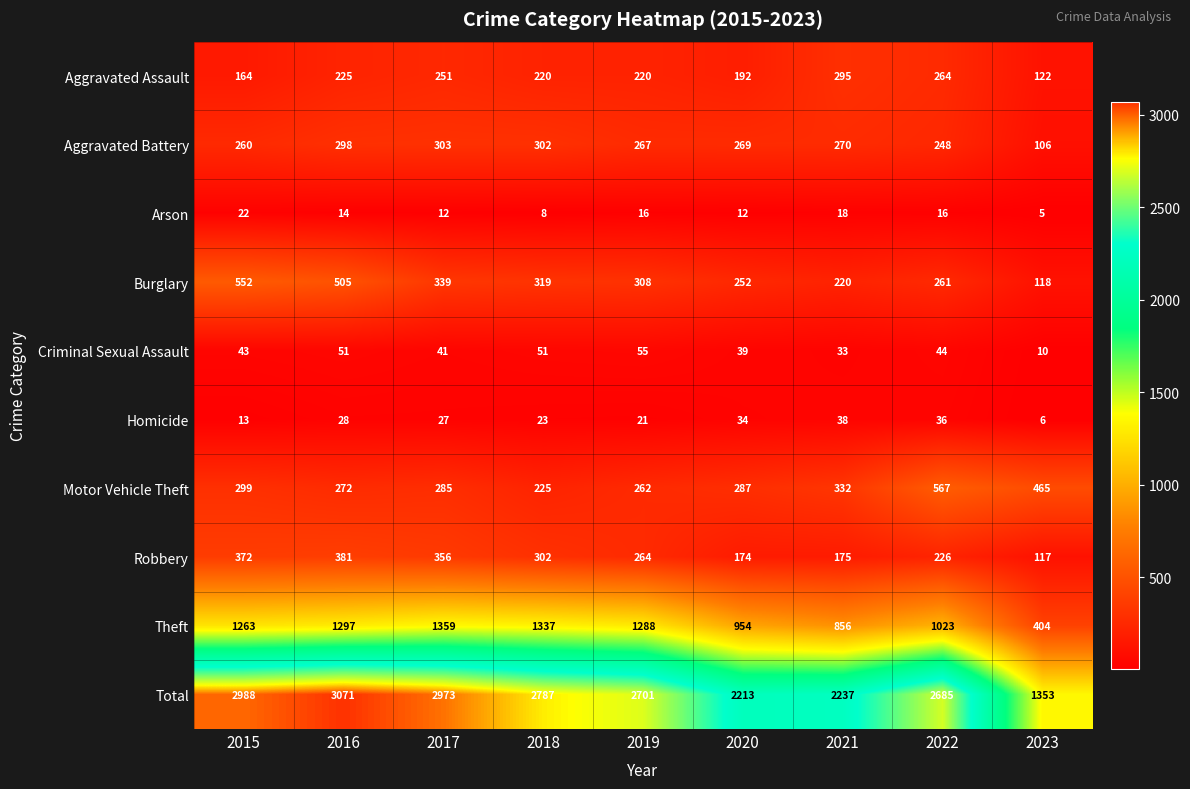

What is the difference between the maximum and minimum values in the Aggravated Battery series?

197